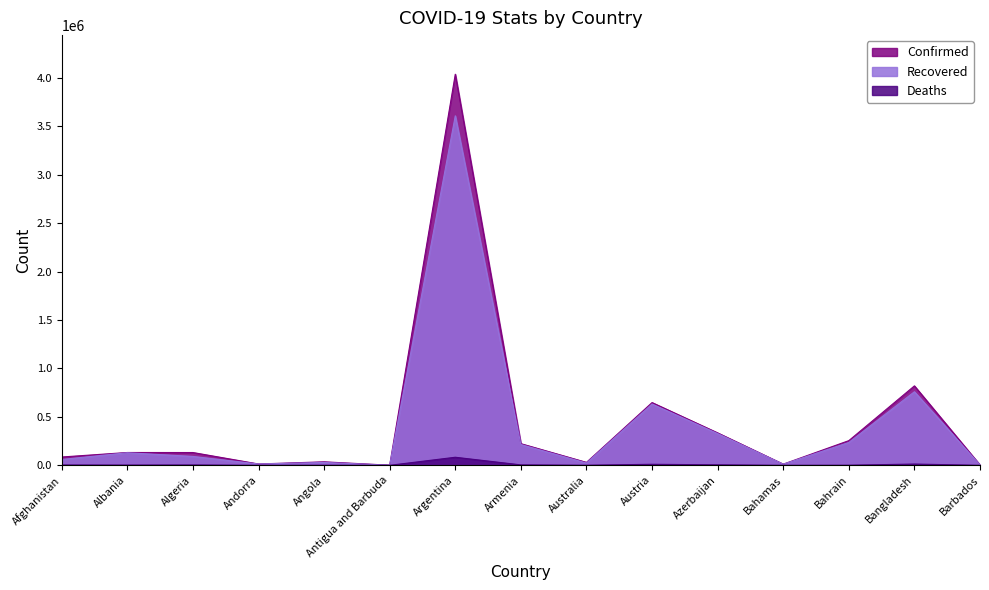

True or false: Confirmed and Deaths intersect in this chart.

False